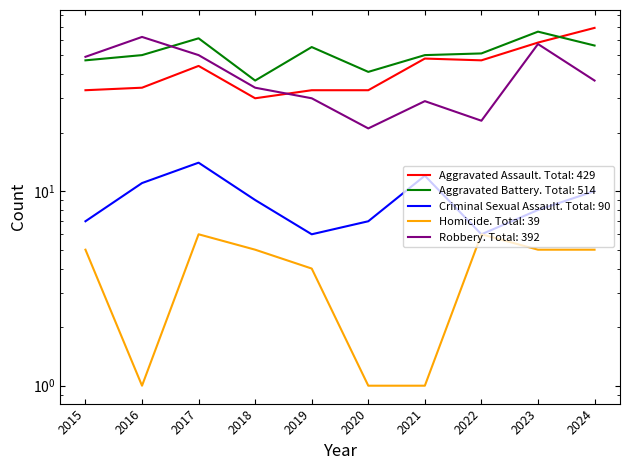

Reading left to right, list all the values displayed in this chart.

Aggravated Assault: 2015=33	2016=34	2017=44	2018=30	2019=33	2020=33	2021=48	2022=47	2023=58	2024=69
Aggravated Battery: 2015=47	2016=50	2017=61	2018=37	2019=55	2020=41	2021=50	2022=51	2023=66	2024=56
Criminal Sexual Assault: 2015=7	2016=11	2017=14	2018=9	2019=6	2020=7	2021=12	2022=6	2023=8	2024=10
Homicide: 2015=5	2016=1	2017=6	2018=5	2019=4	2020=1	2021=1	2022=6	2023=5	2024=5
Robbery: 2015=49	2016=62	2017=50	2018=34	2019=30	2020=21	2021=29	2022=23	2023=57	2024=37